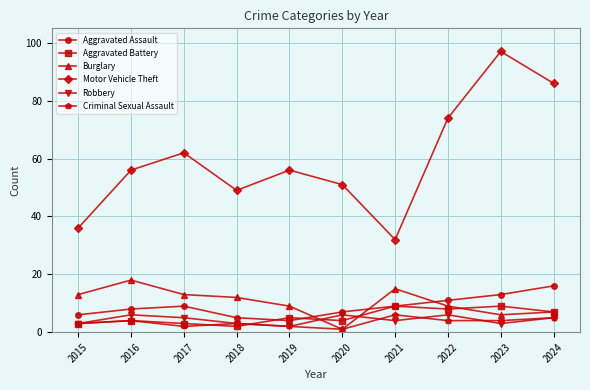

Which series ends up on top after the final intersection of Burglary and Aggravated Assault?

Aggravated Assault